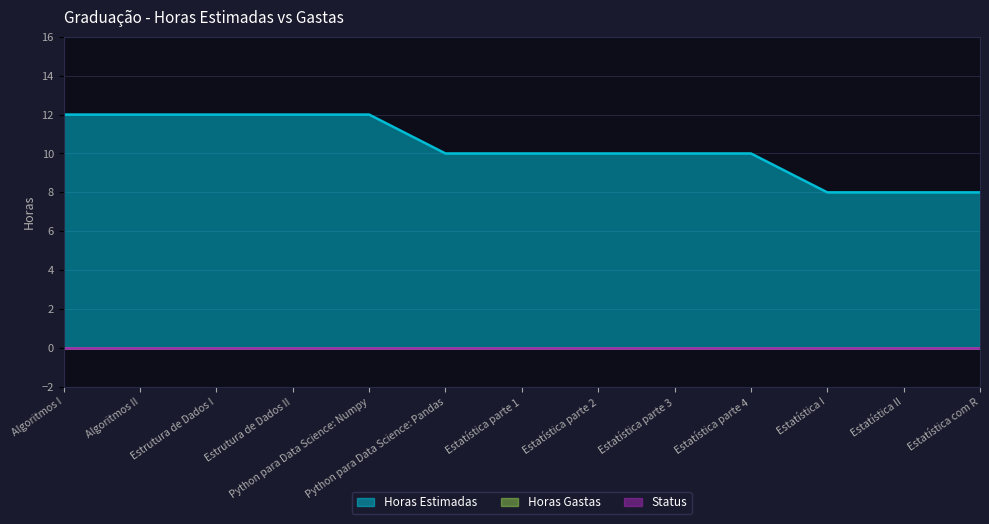

Is the value of Horas Gastas at Estatística parte 1 greater than the value of Horas Estimadas at Estatística com R?

No